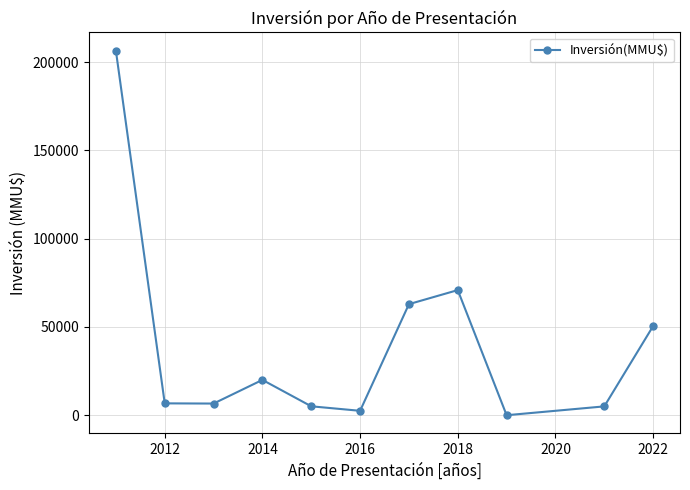

What is the greatest value displayed?

206424